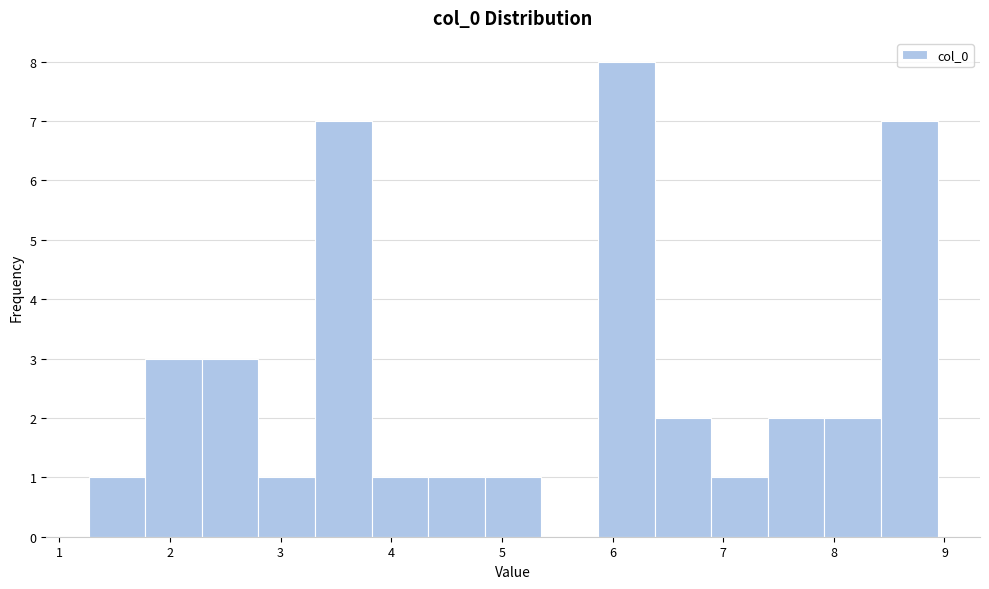

Over which range of the x-axis is the bar tallest?

5.9 to 6.4